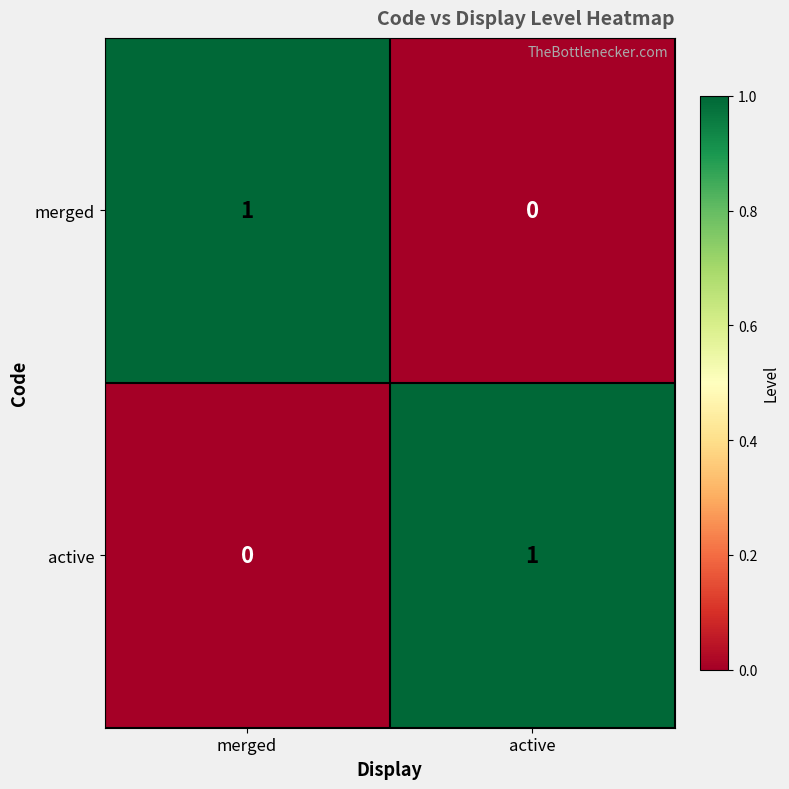

How many data points does each series have?

2